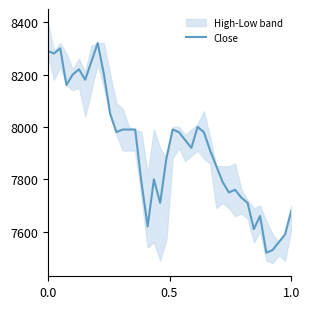

What is the minimum value for Close?

7520